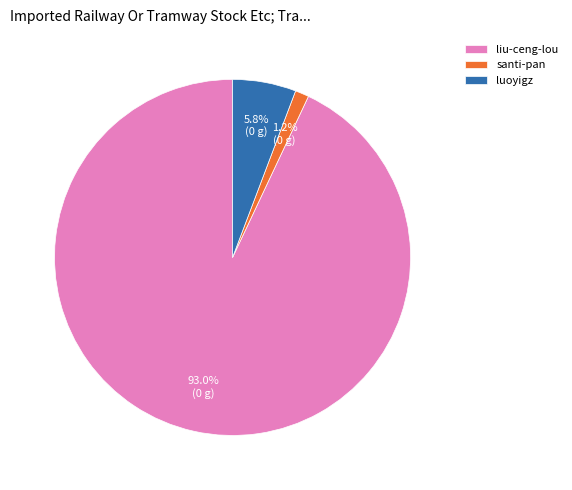

Does any single category account for the majority?

Yes